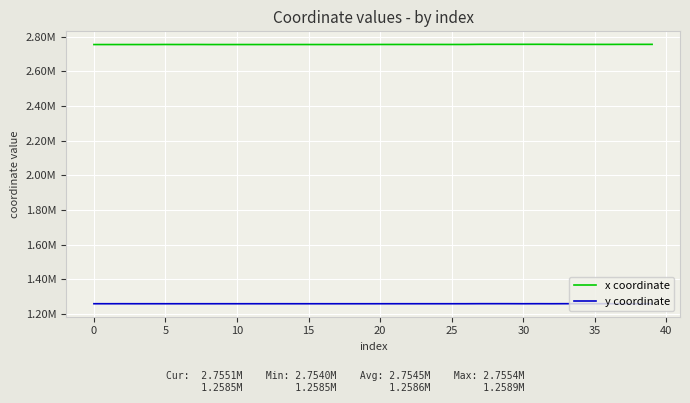

What are all the series names shown in the legend?

x coordinate, y coordinate